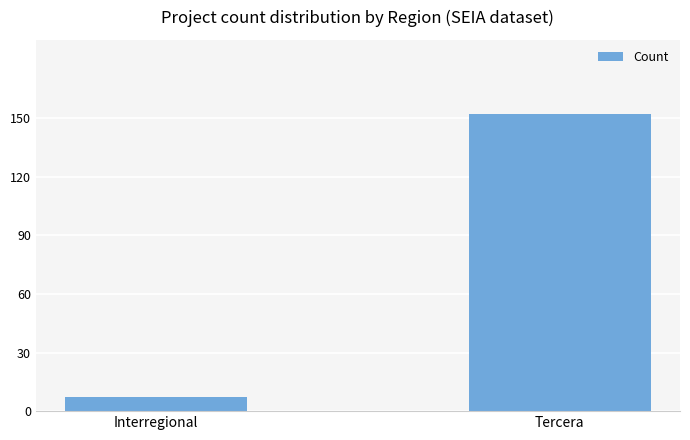

What is the ratio of the value at Tercera to the value at Interregional?

21.7